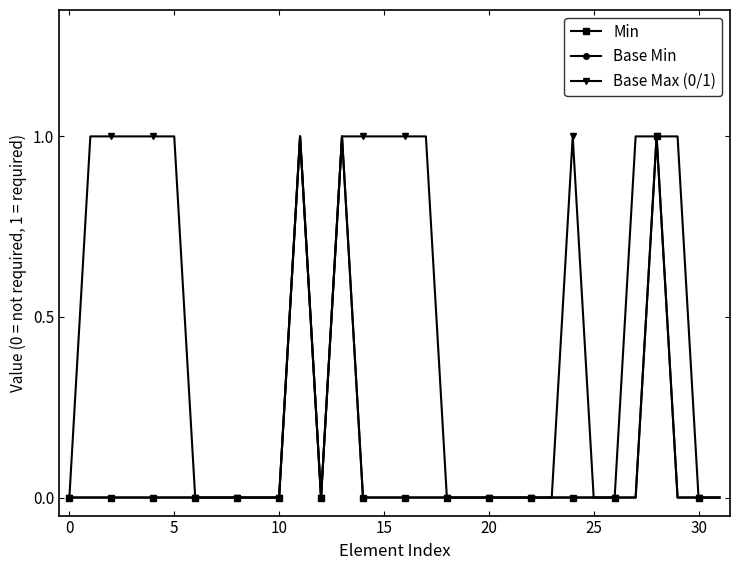

True or false: Min and Base Max (0/1) intersect in this chart.

False